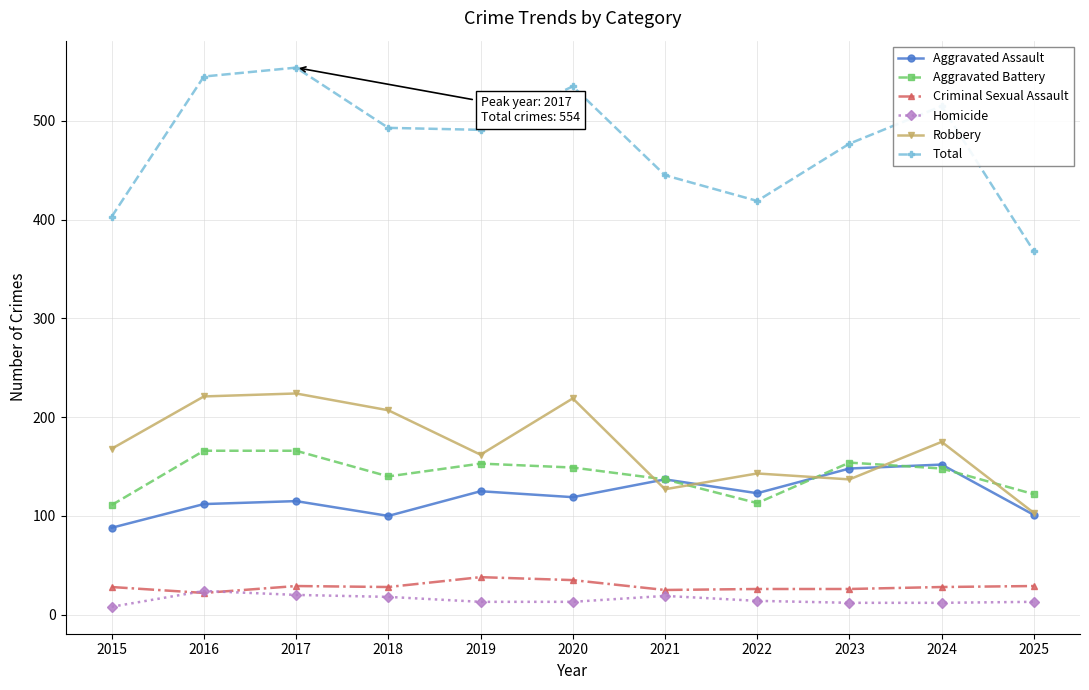

How many data points in Homicide are less than 13?

3